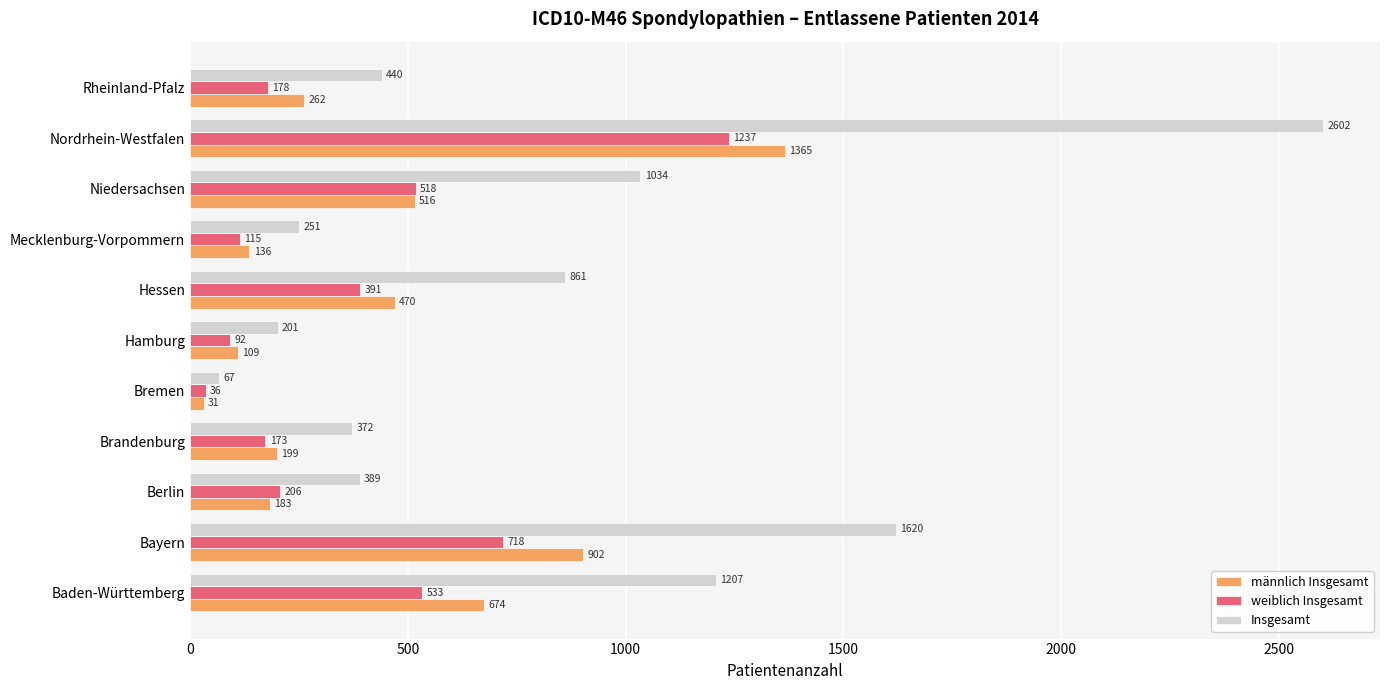

Which series changed the most between Baden-Württemberg and Mecklenburg-Vorpommern?

Insgesamt